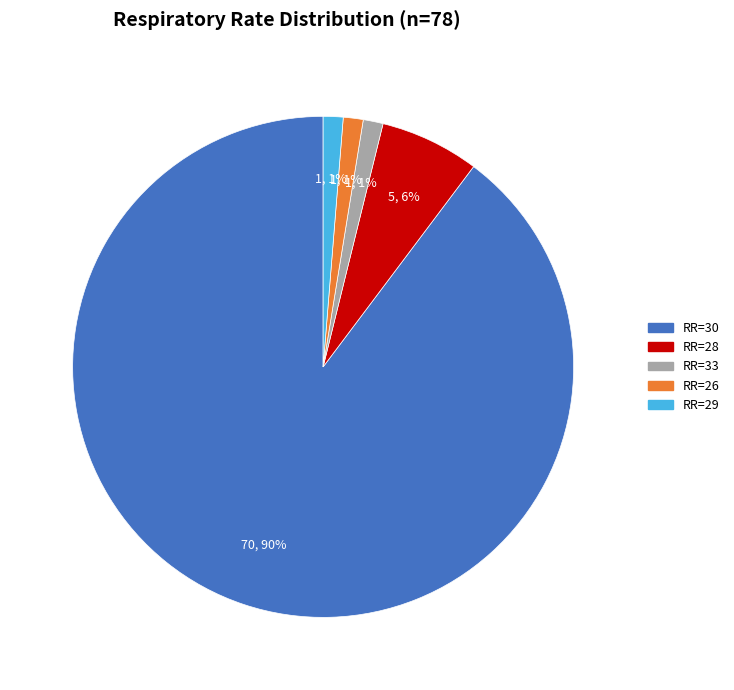

How many segments does this pie chart have?

5